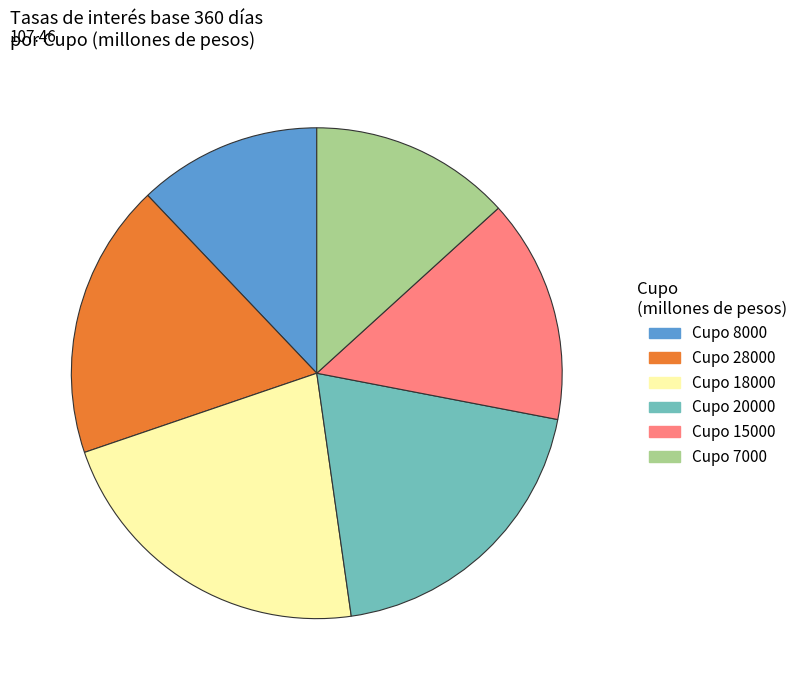

Is the sum of Cupo 7000 and Cupo 20000 greater than half?

No